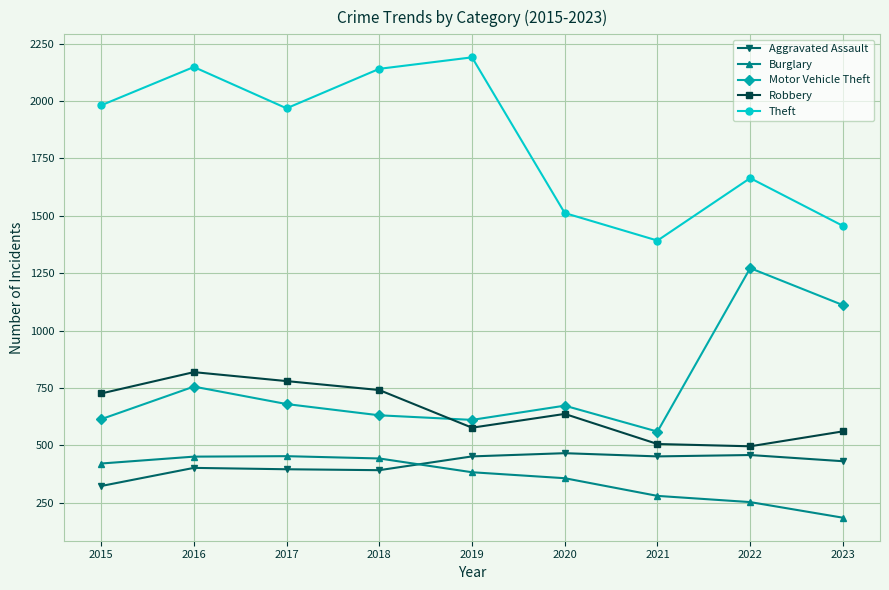

What is the value of the Theft point at the 9th from the left?

1456